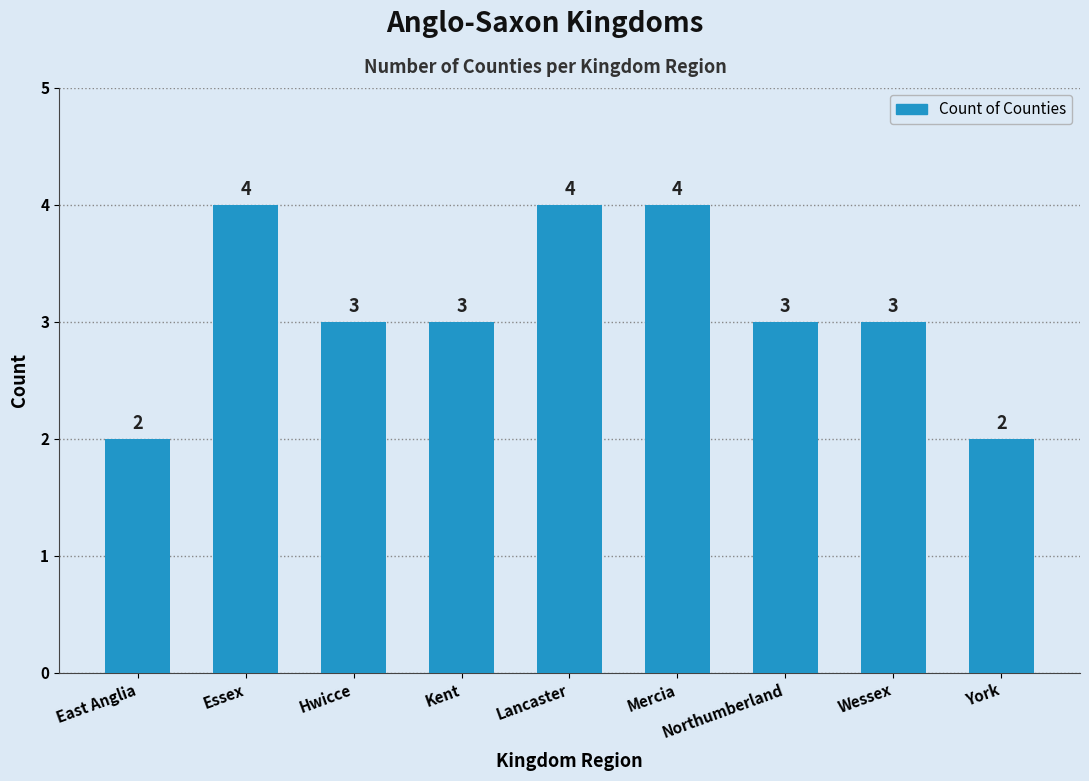

The value at Essex is 4. True or false?

True